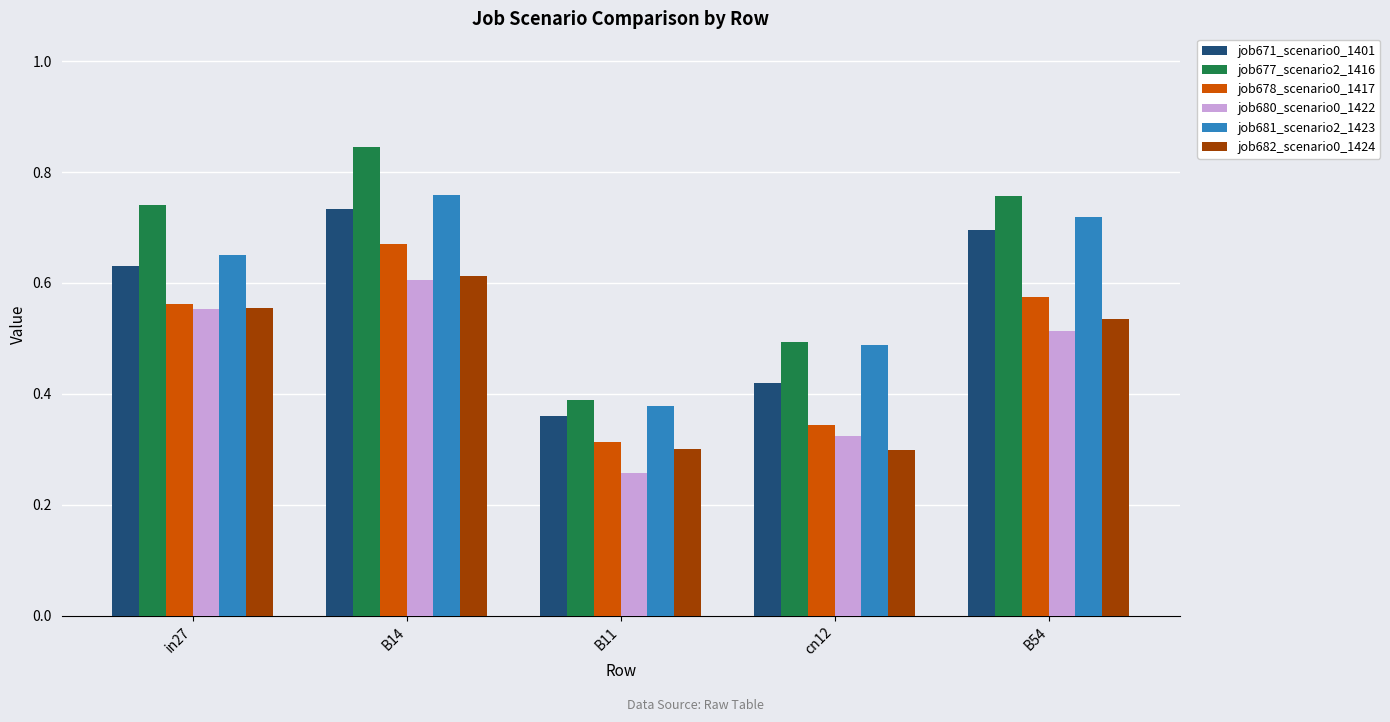

Is it true that job671_scenario0_1401 equals 0.2 at B54?

False